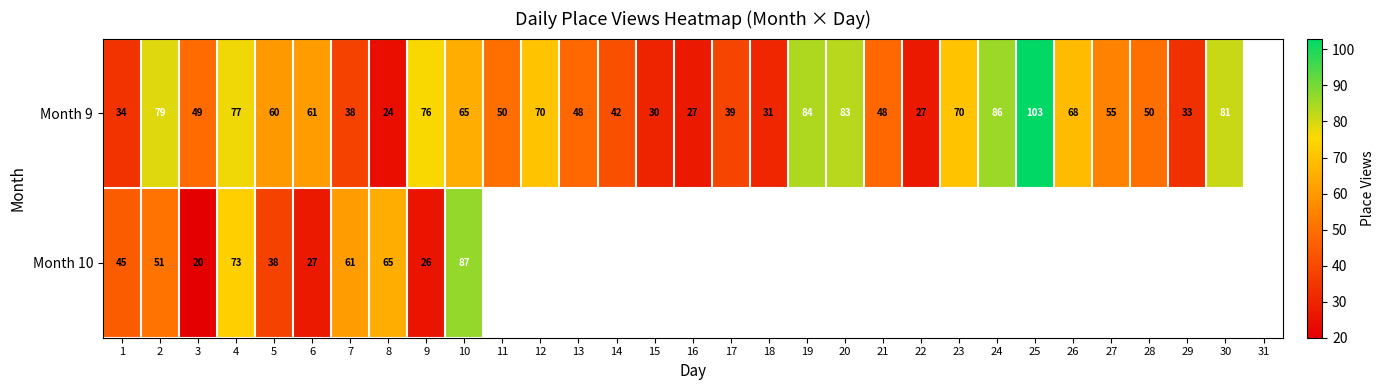

The Month 9 series shows 48 at 16. True or false?

False